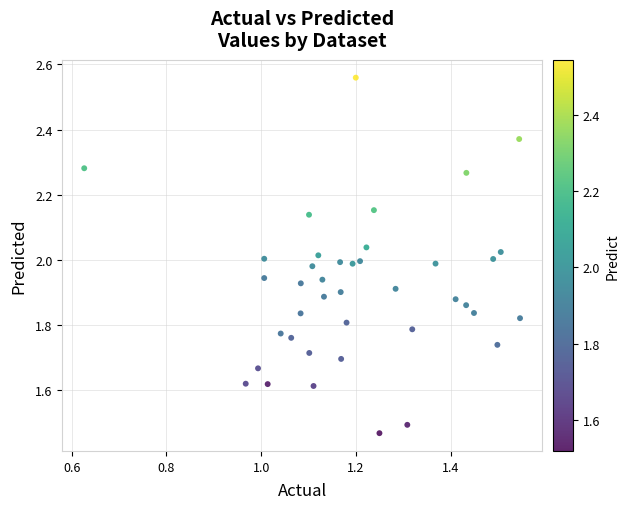

What is the range of X values (max minus min)?

0.9